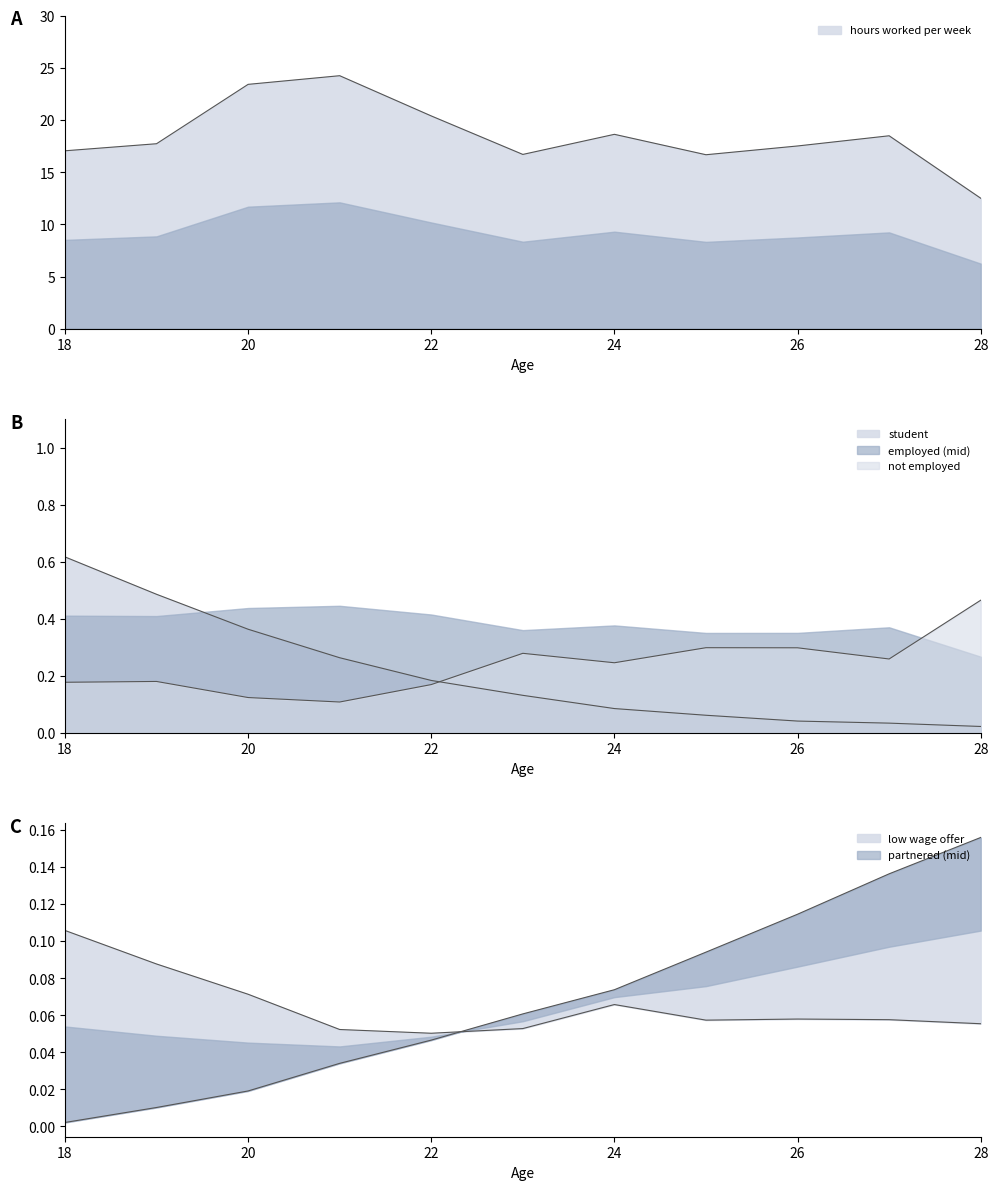

Is the value of student at 20 greater than the value of low wage offer at 21?

Yes